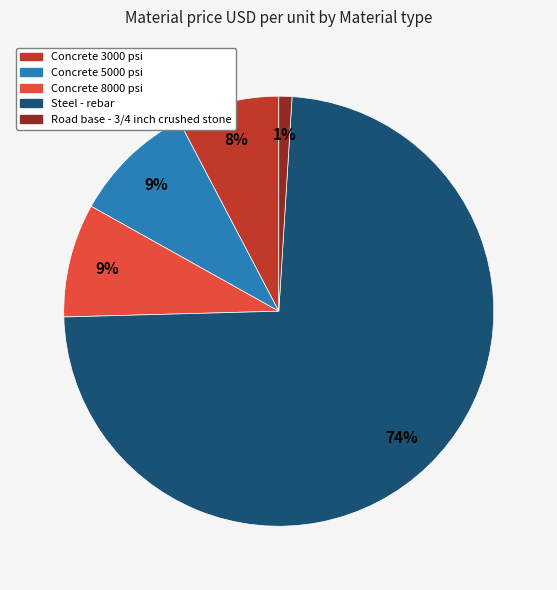

Is there any slice that represents more than half of the pie?

Yes